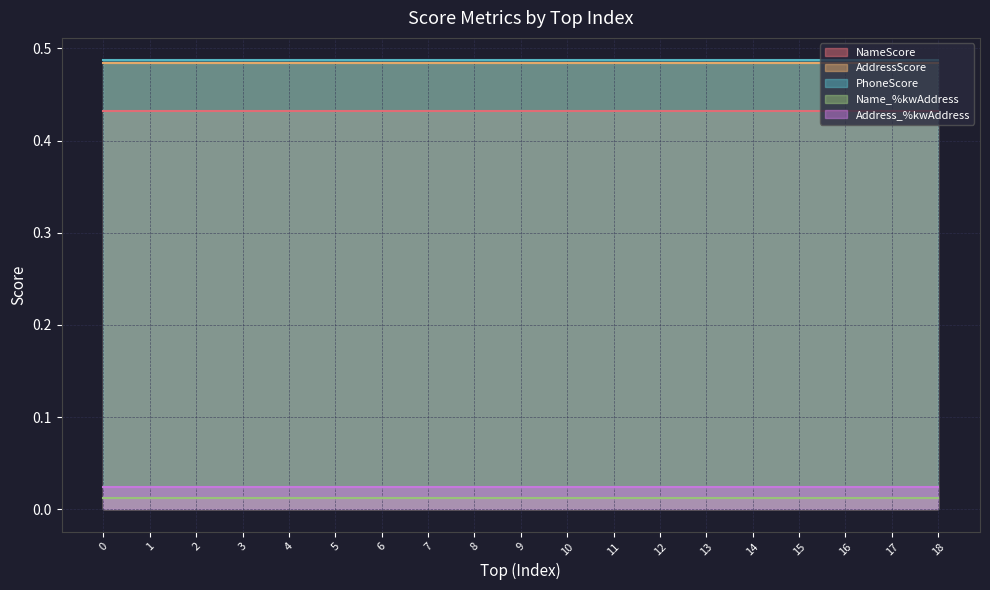

True or false: PhoneScore and AddressScore cross at least once.

False